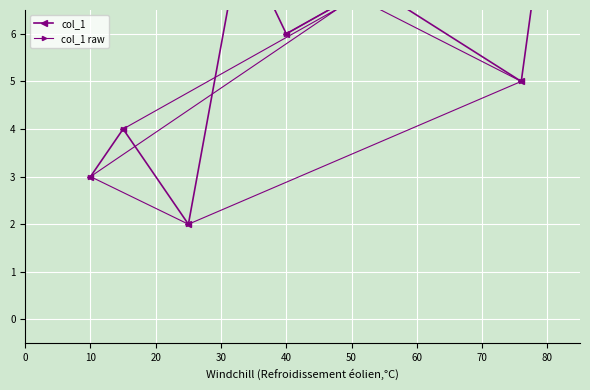

Is this an area chart (filled region under the line)?

No